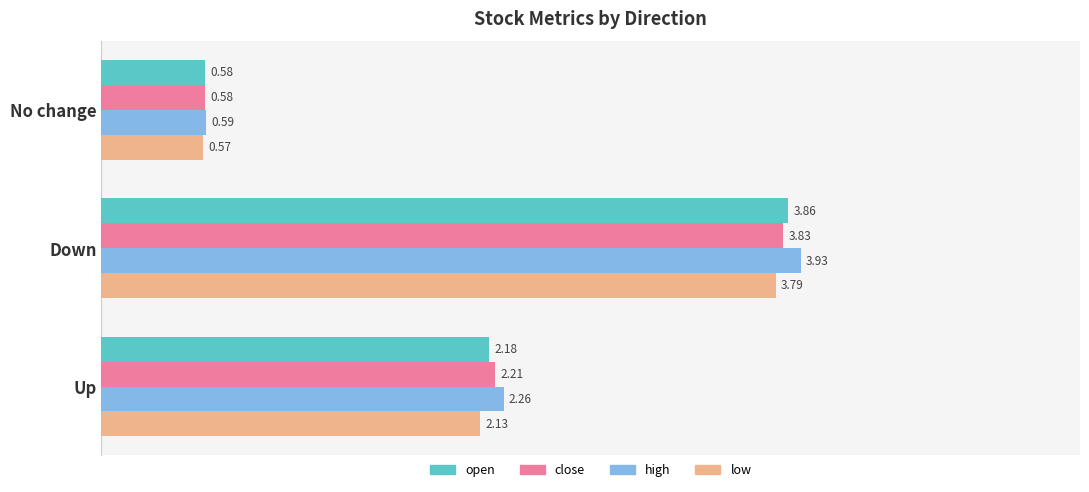

Which series changed the most between Up and Down?

open